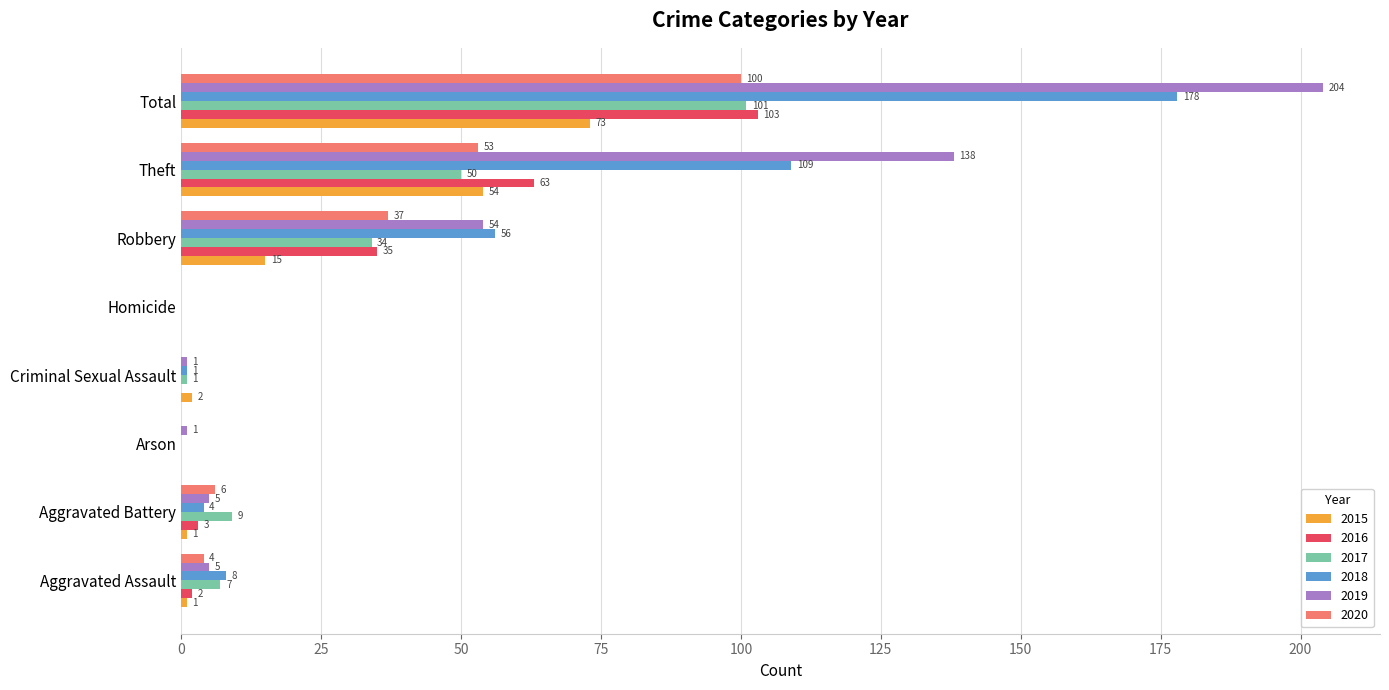

At which label is 2020 closest to 50?

Theft